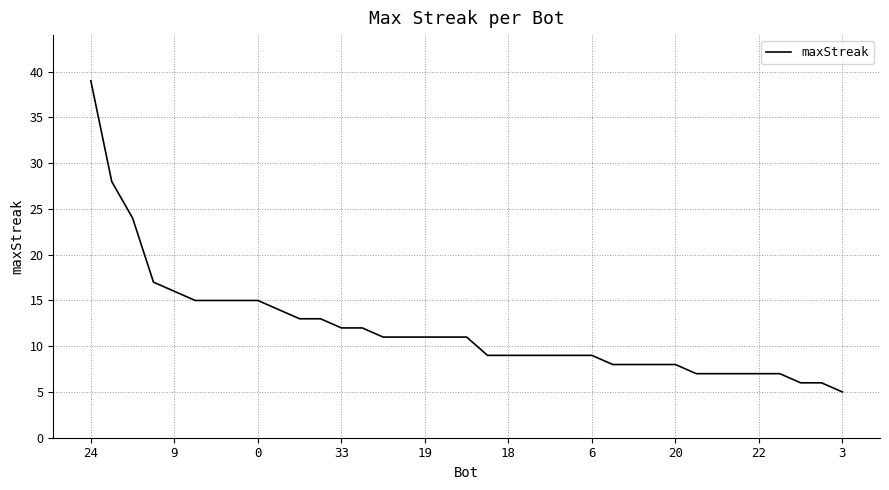

What is the difference between the maximum and minimum values?

34